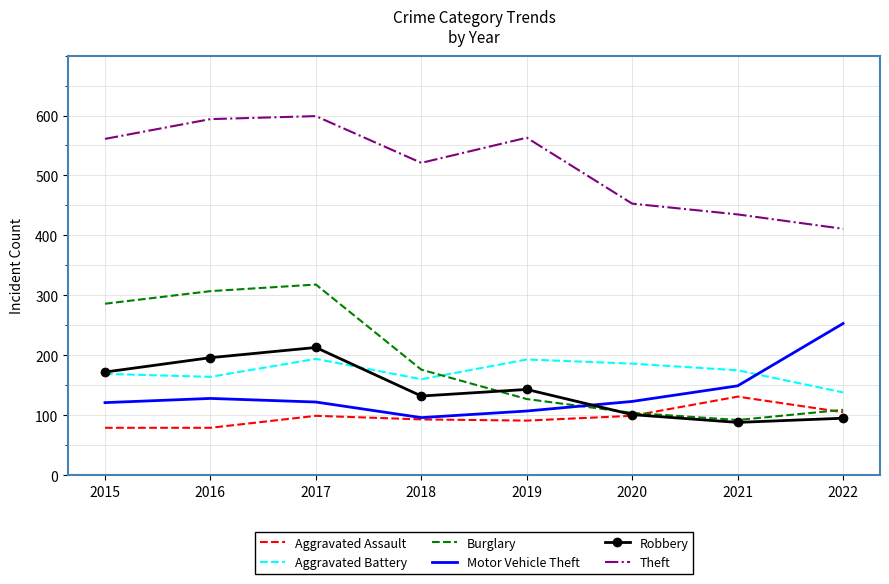

What is the lowest value of the Aggravated Assault series?

79